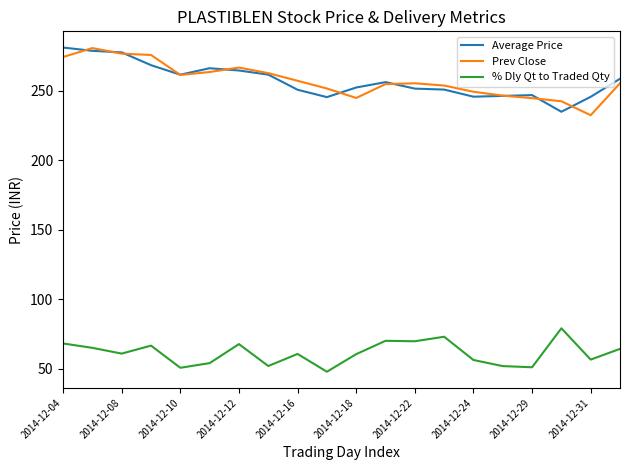

What is the maximum value shown in the chart?

281.0